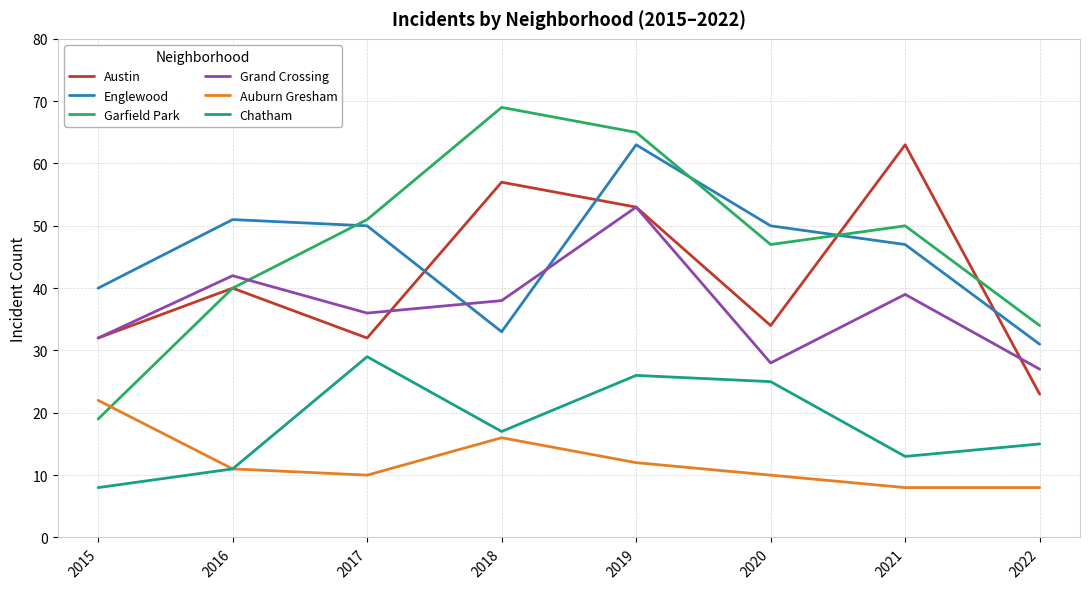

Between 2020 and 2022, which series saw the biggest shift?

Englewood